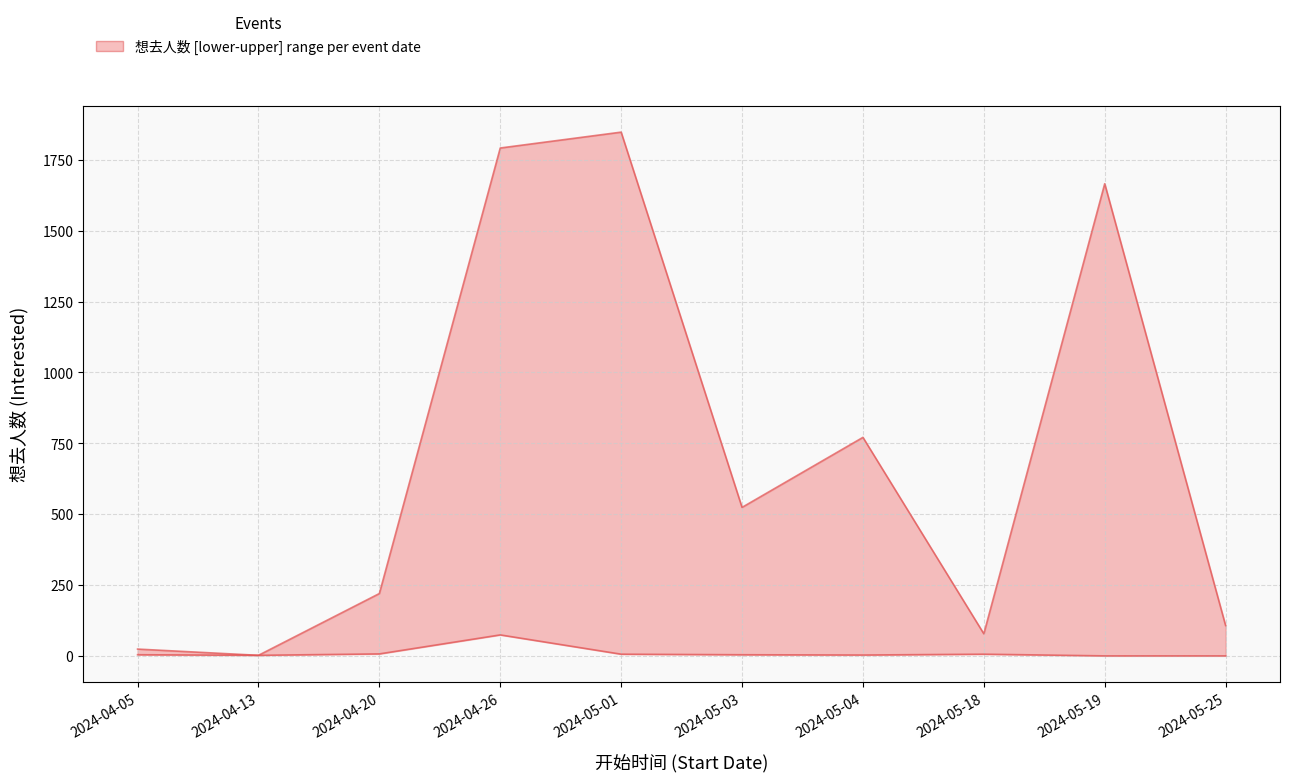

What is the label of the 6th point from the right?

2024-05-01